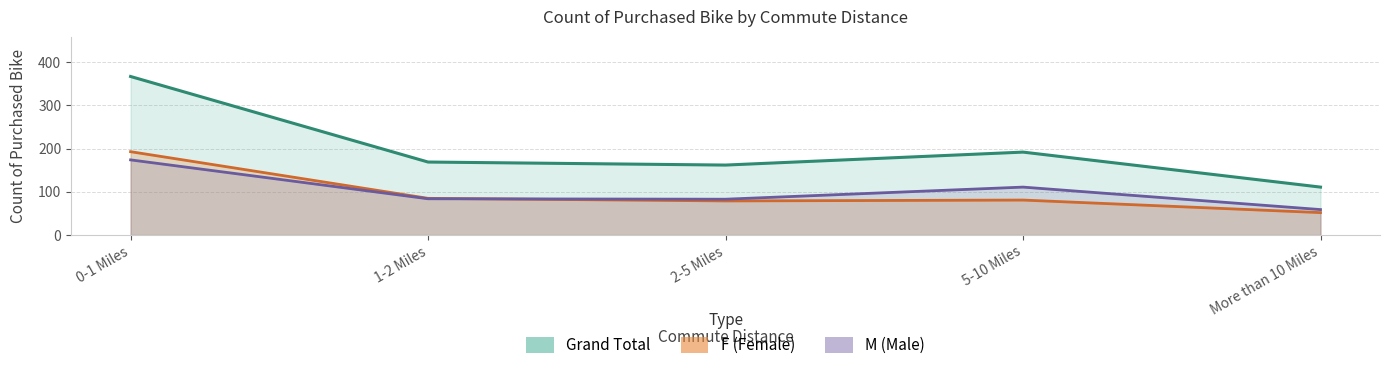

What position from the left is 2-5 Miles?

3